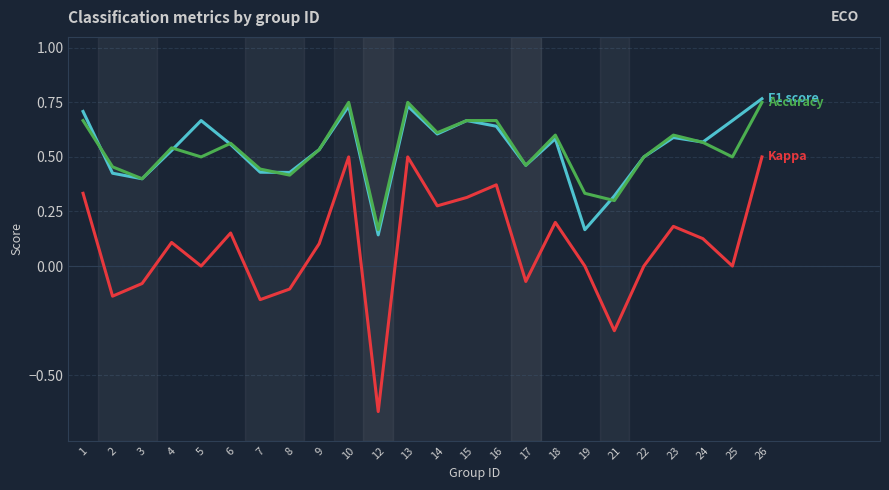

What is the total value across all series at 24?

1.3